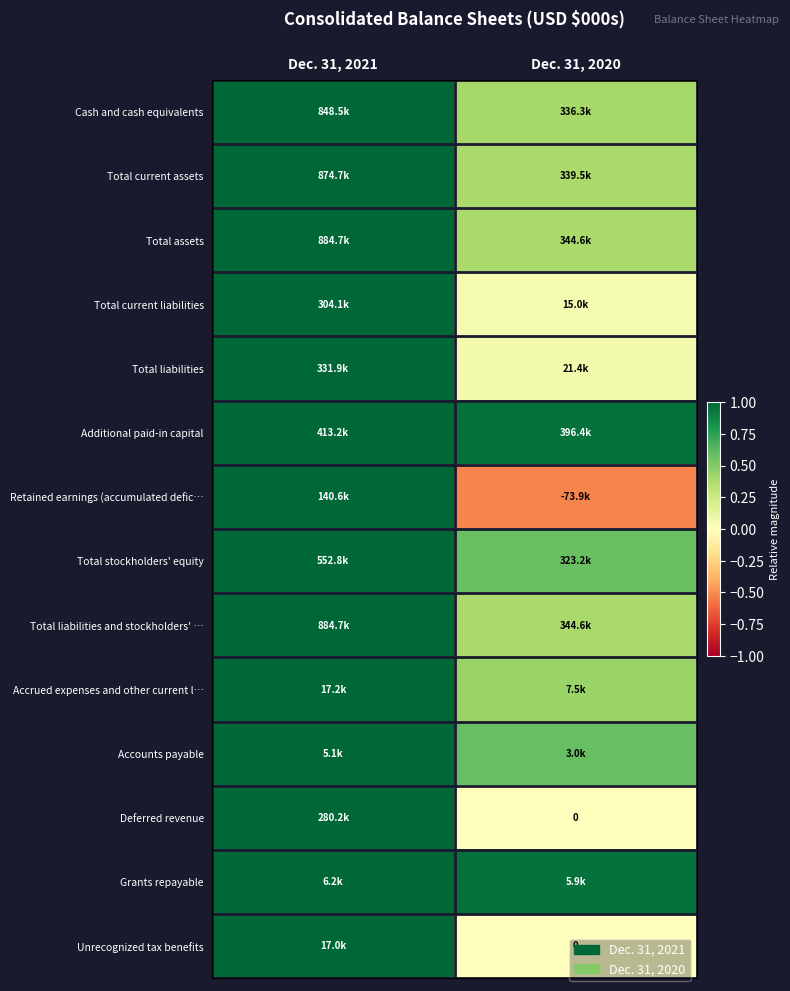

List the labels in order of Grants repayable value, smallest first.

Dec. 31, 2020, Dec. 31, 2021